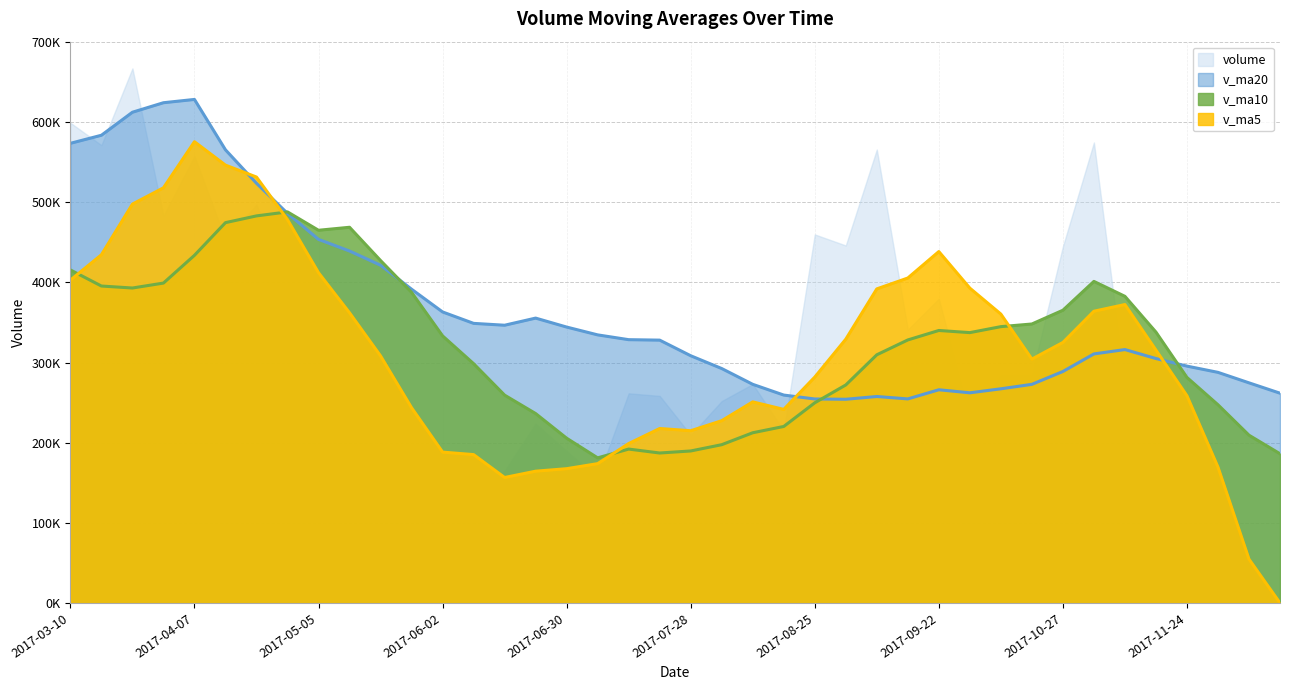

How many times do v_ma10 and v_ma20 cross each other?

4